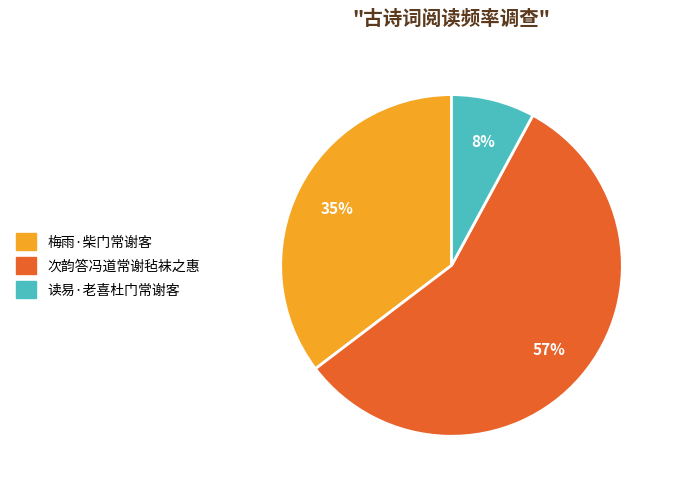

True or false: 读易·老喜杜门常谢客 accounts for 8% of the total.

True